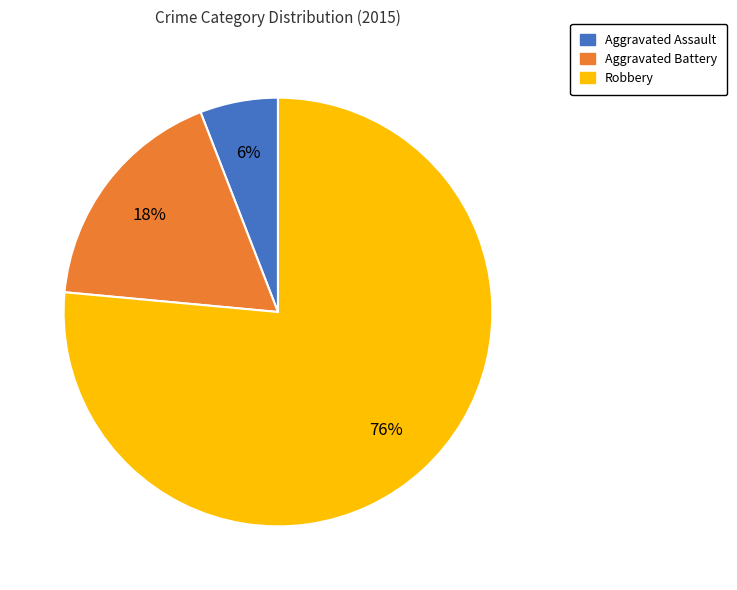

True or false: Aggravated Battery accounts for 4% of the total.

False